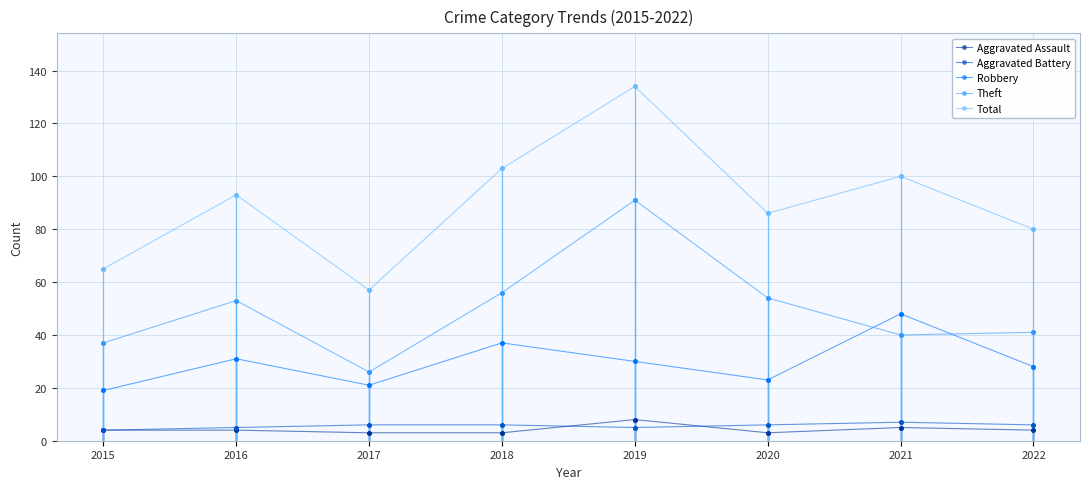

What is the sum of all Aggravated Assault values?

34